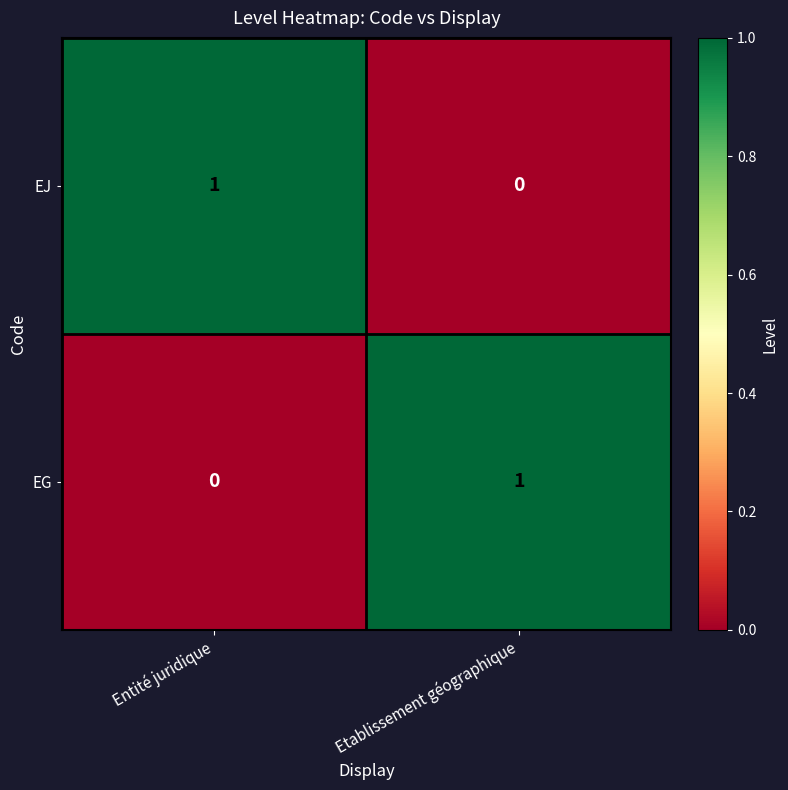

Is it true that EJ equals 0 at Entité juridique?

False